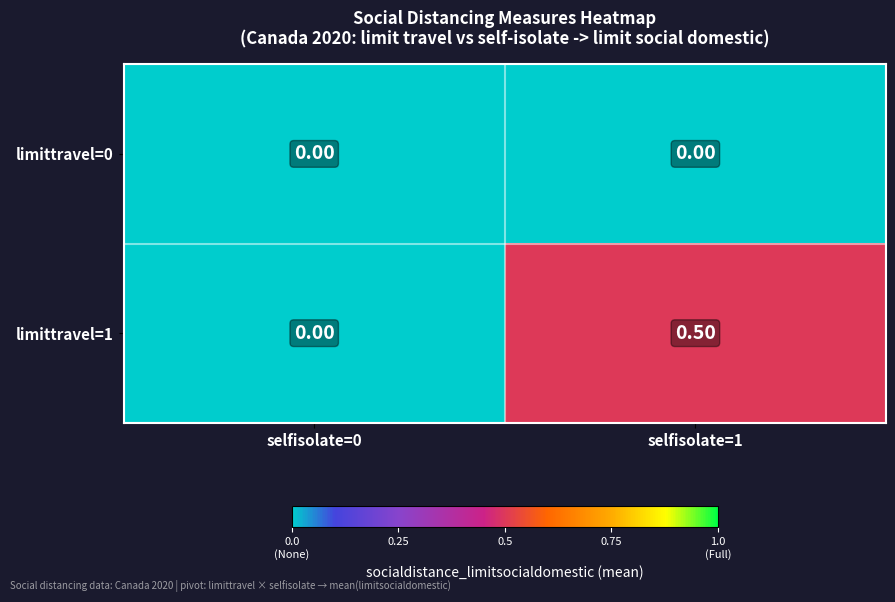

What is the total value across all series at selfisolate=1?

0.5